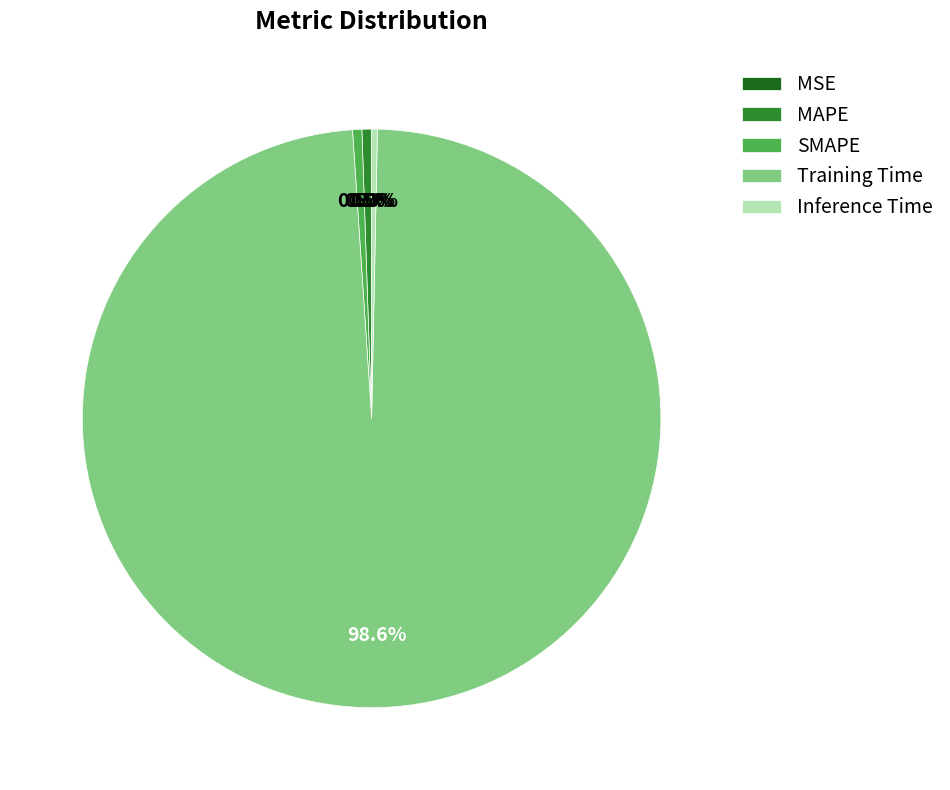

Which slice is the largest?

Training Time